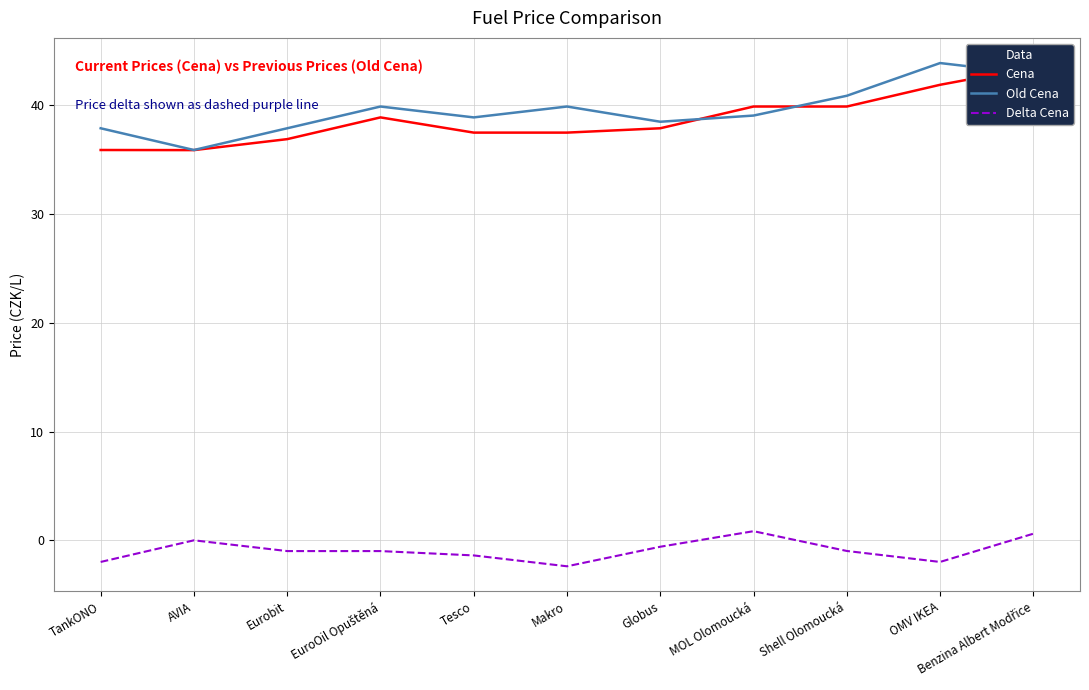

What is the sum of the Old Cena values at Makro and Tesco?

78.8